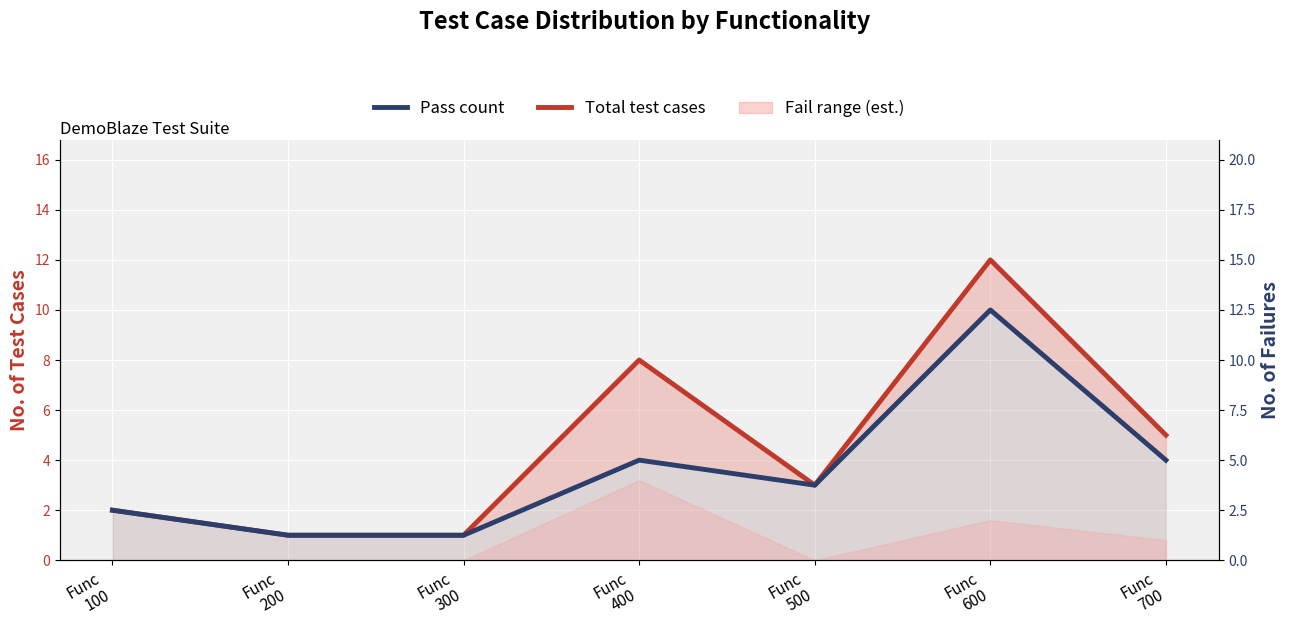

Is the value of Total test cases at Func
300 greater than the value of Pass count at Func
200?

No